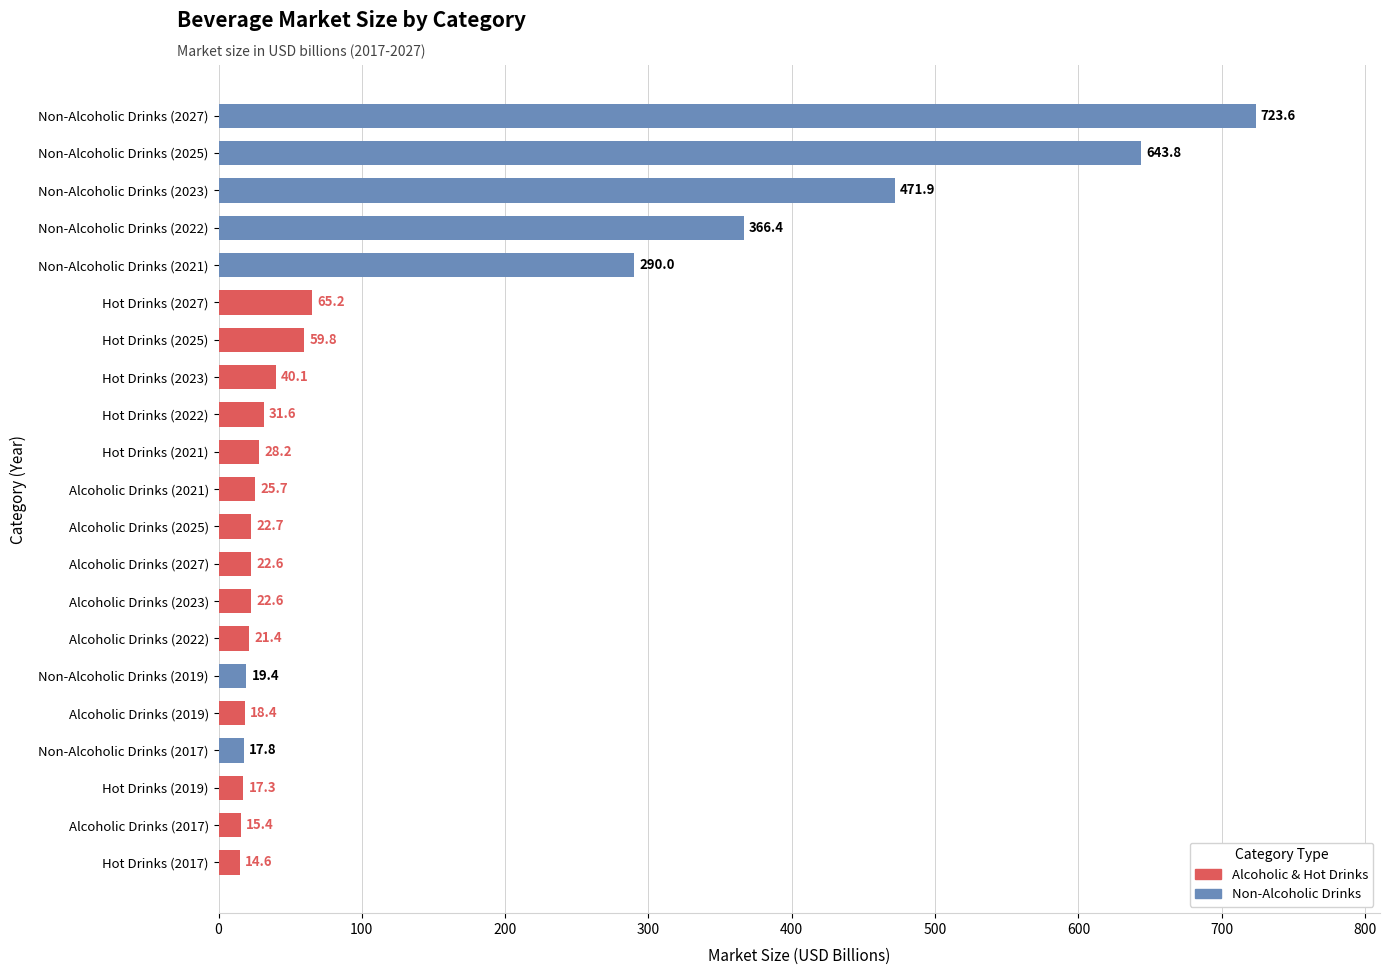

Between Hot Drinks (2022) and Non-Alcoholic Drinks (2025), which is larger?

Non-Alcoholic Drinks (2025)